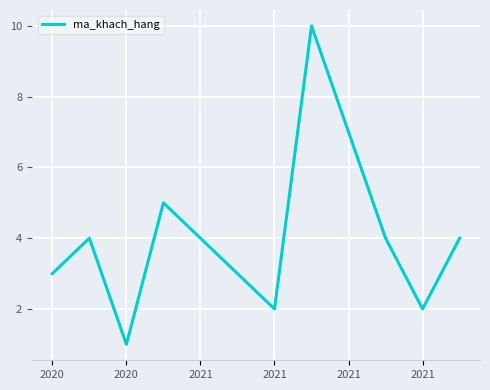

How many interior local peaks (higher than both neighbors) does the data have?

3